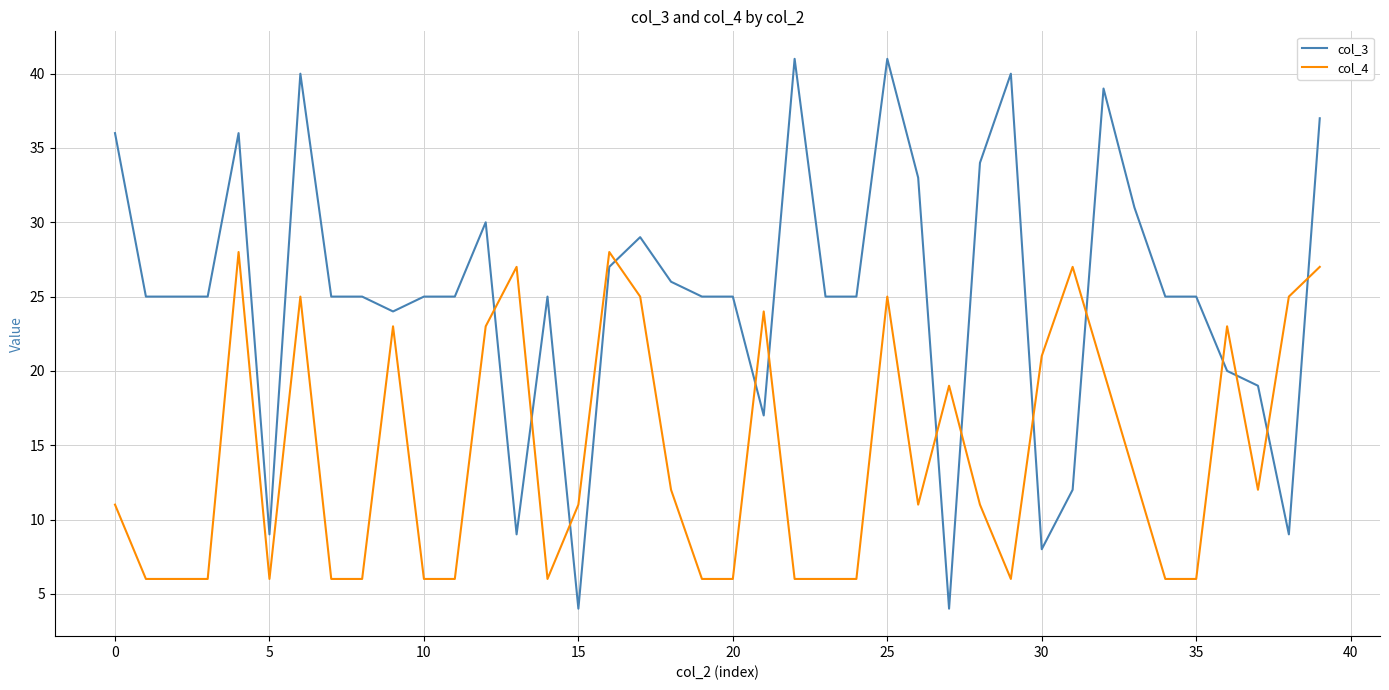

What is the lowest value of the col_3 series?

4